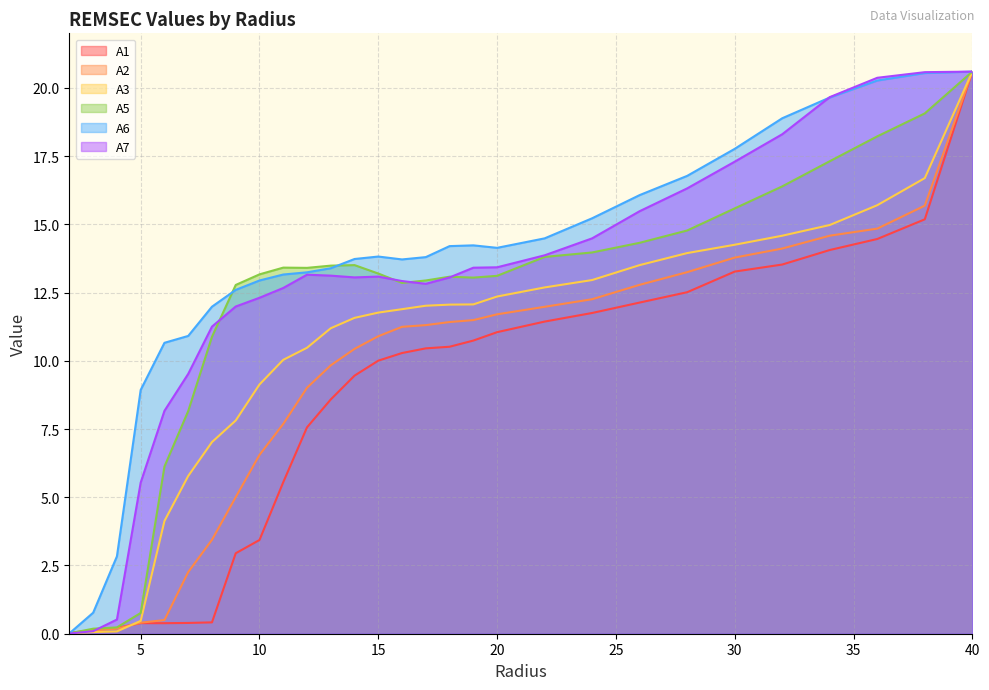

What is the total value across all series at 26.0?

84.3